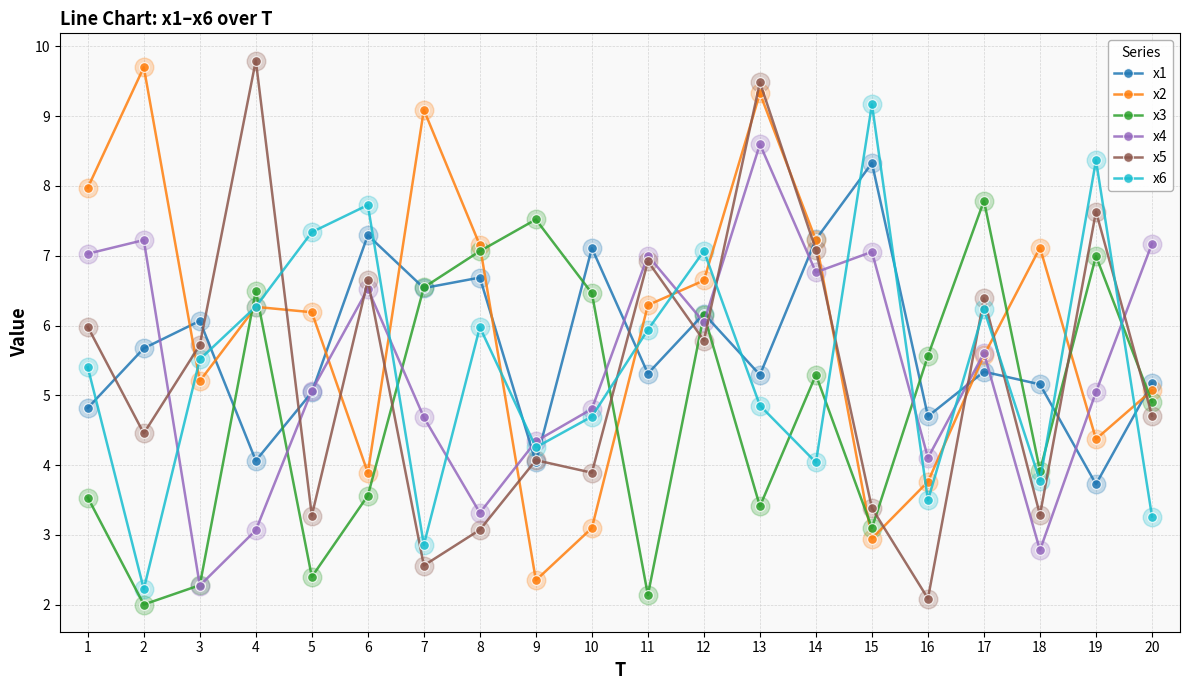

Which series has the widest spread of values?

x5